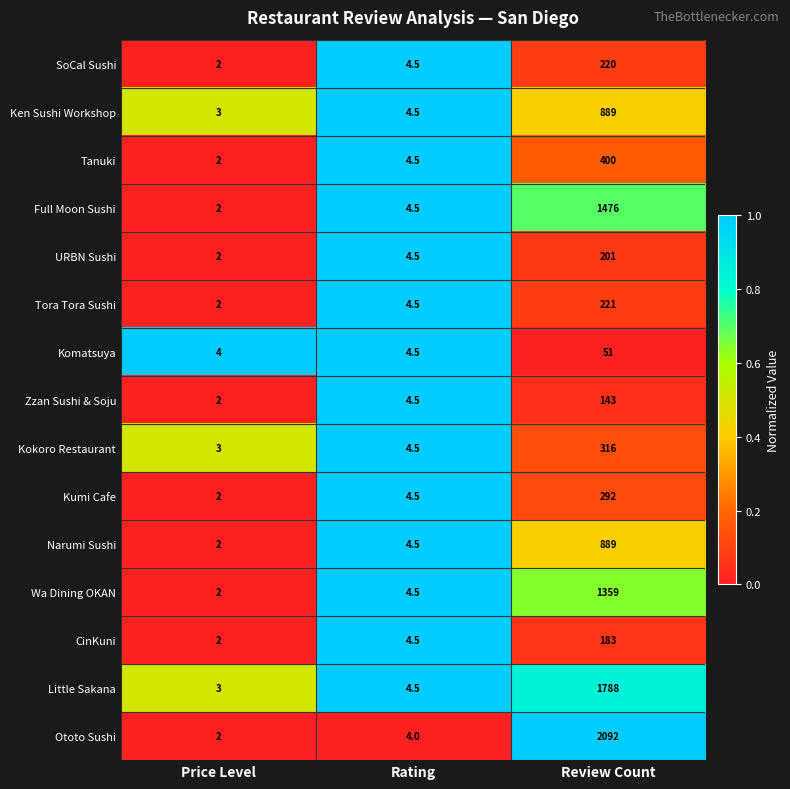

Rank the categories by CinKuni value from highest to lowest.

Review Count, Rating, Price Level